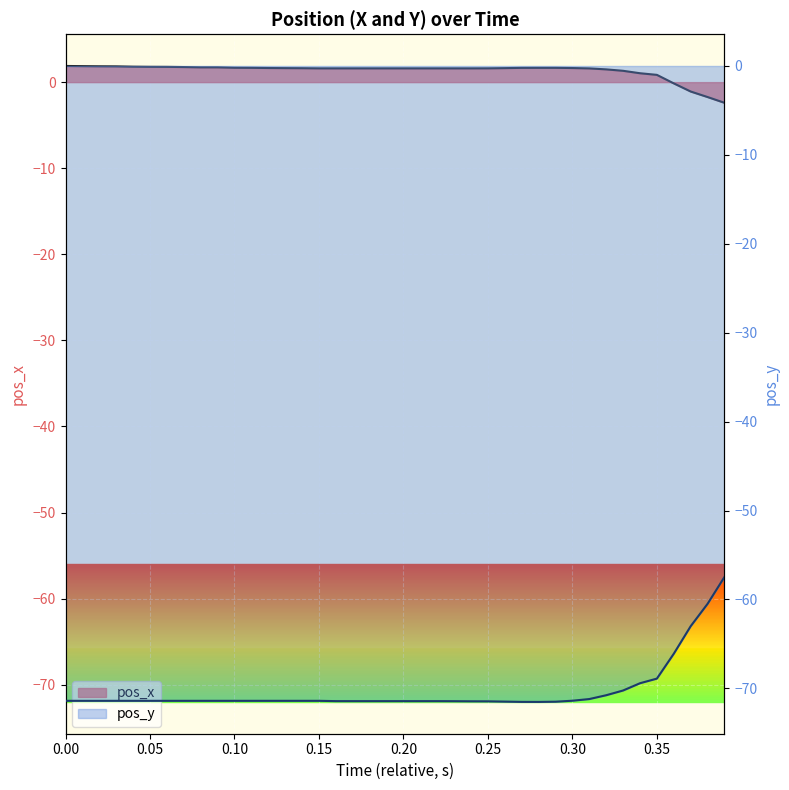

What is the value of the pos_y point at the 40th from the left?

-57.5